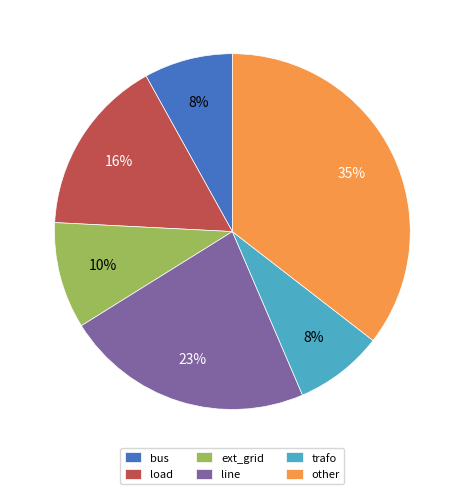

Is there any slice that represents more than half of the pie?

No